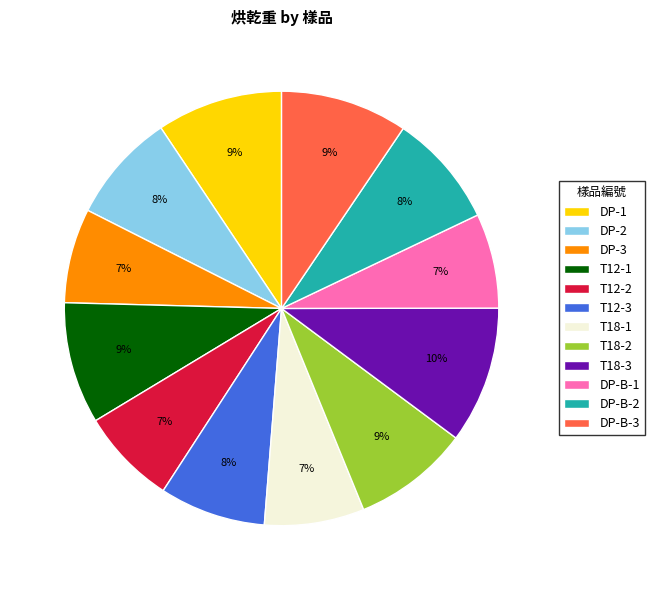

Between T18-3 and DP-3, which is larger?

T18-3